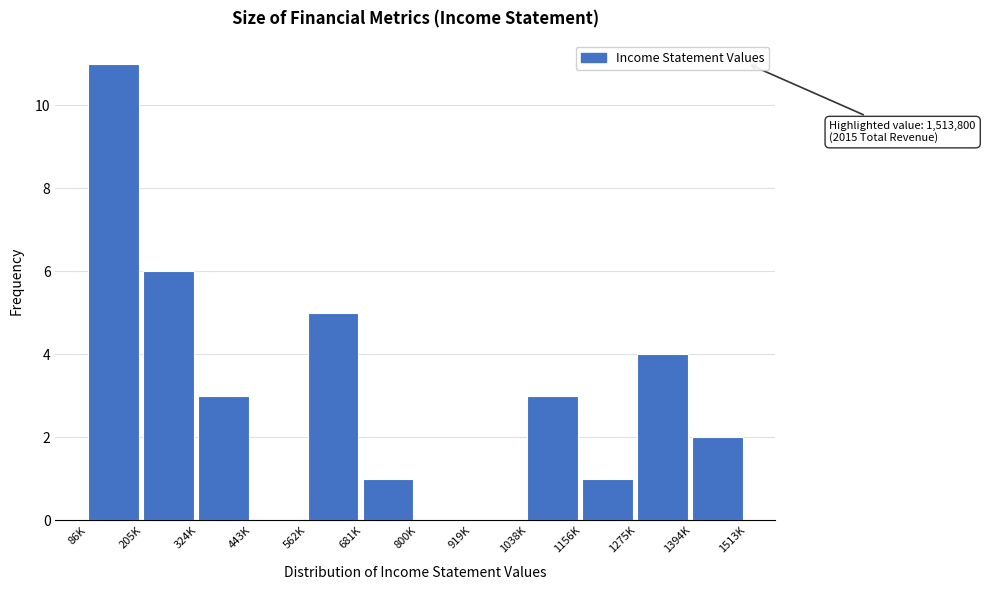

What is the maximum value shown in the chart?

11